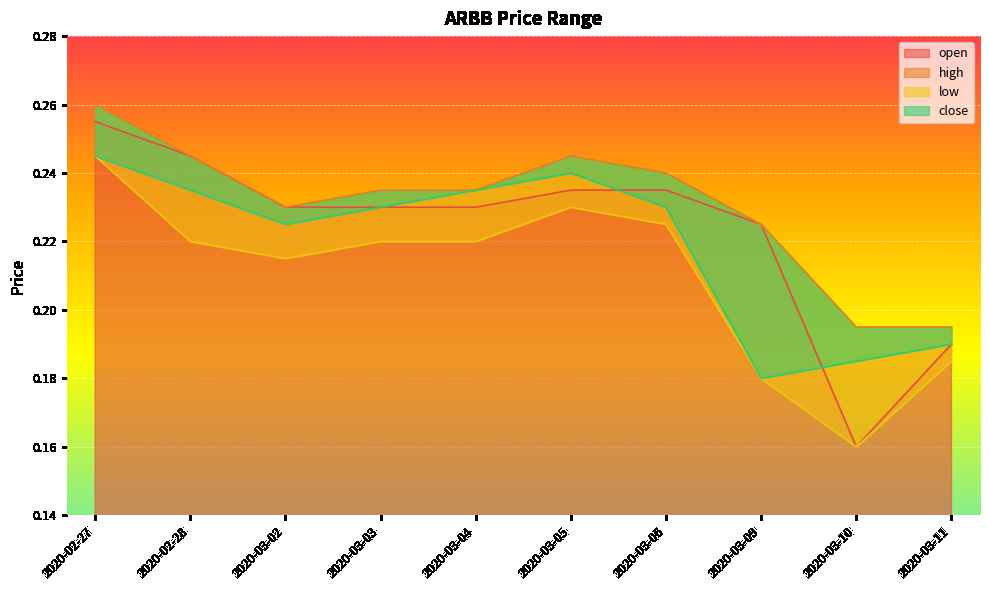

Where is close nearest to the value 0?

2020-03-09